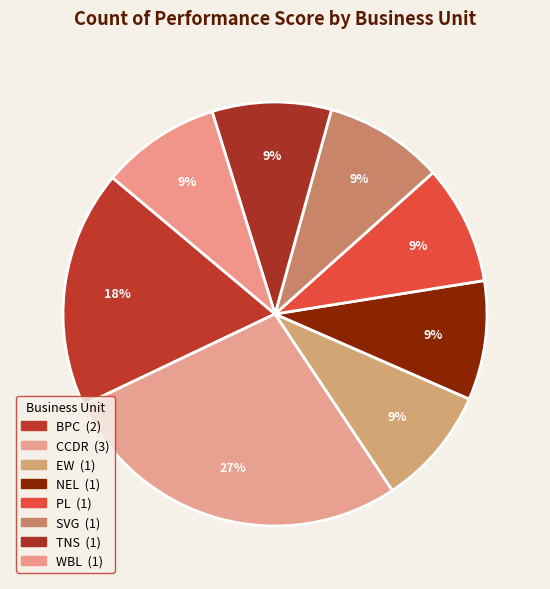

True or false: PL accounts for 9% of the total.

True